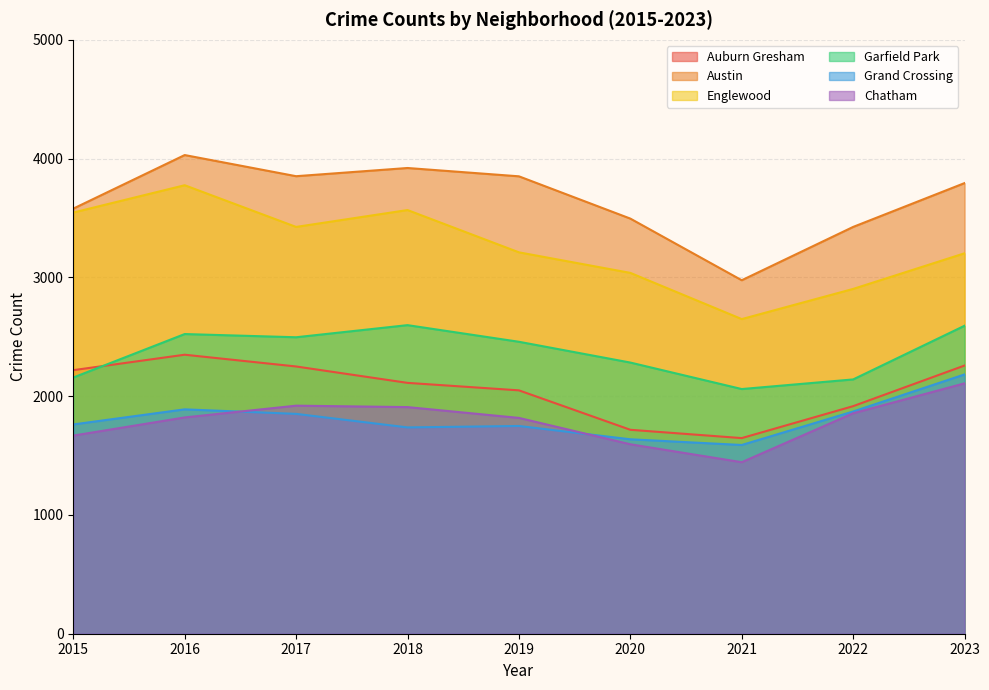

What is the total value across all series at 2016?

16388